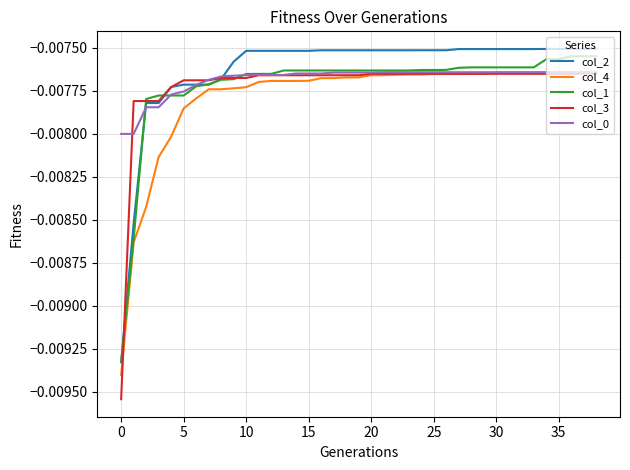

Which series has the largest range (max minus min)?

col_3